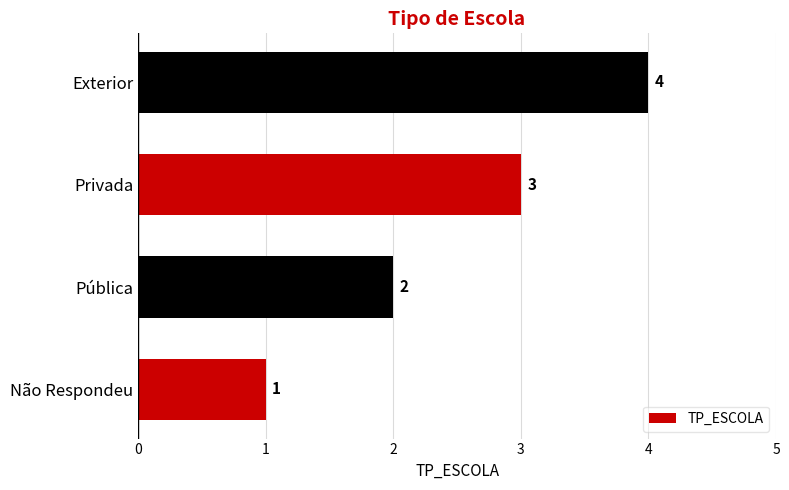

Rank the categories by value from lowest to highest.

Não Respondeu, Pública, Privada, Exterior